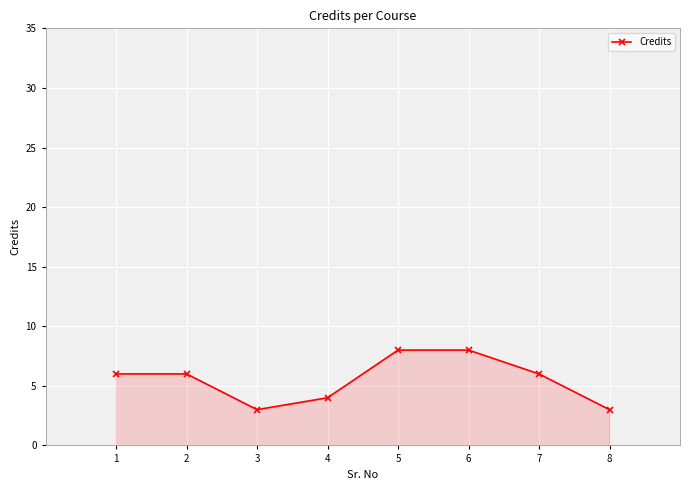

What is the minimum value shown in the chart?

3